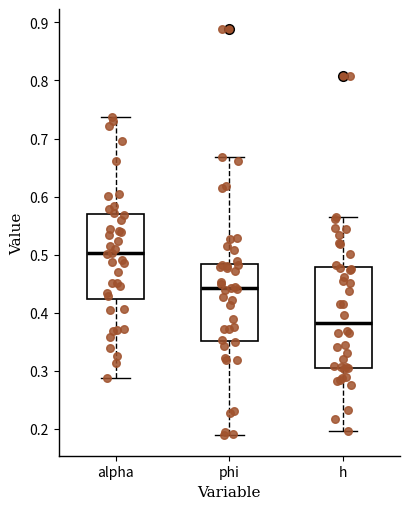

Reading left to right, read every box against the y-axis: the position of its median line, the range the box covers, and the ends of its whiskers. The values are not printed on the chart, so give them approximately, as read against the axis.

alpha: median 0.50, box 0.42 to 0.57, whiskers 0.29 to 0.74
phi: median 0.44, box 0.35 to 0.48, whiskers 0.19 to 0.67
h: median 0.38, box 0.31 to 0.48, whiskers 0.20 to 0.56